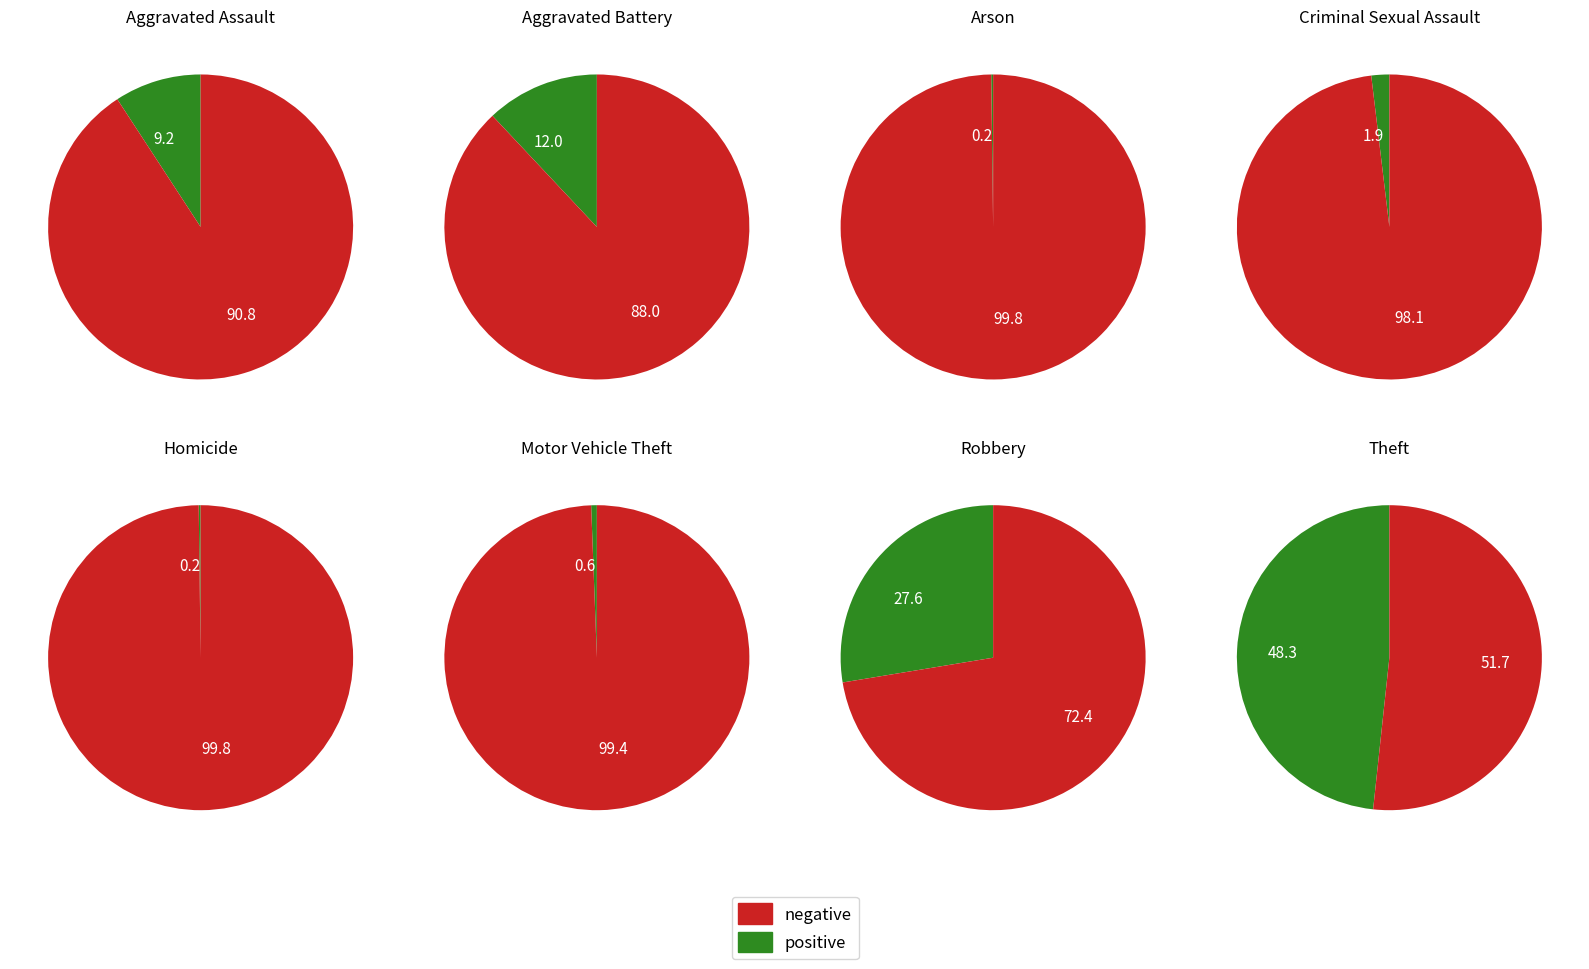

What is the smallest slice in the pie chart?

Arson